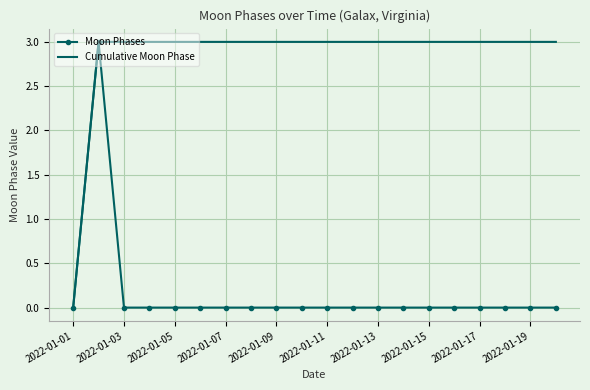

What is the maximum value shown in the chart?

3